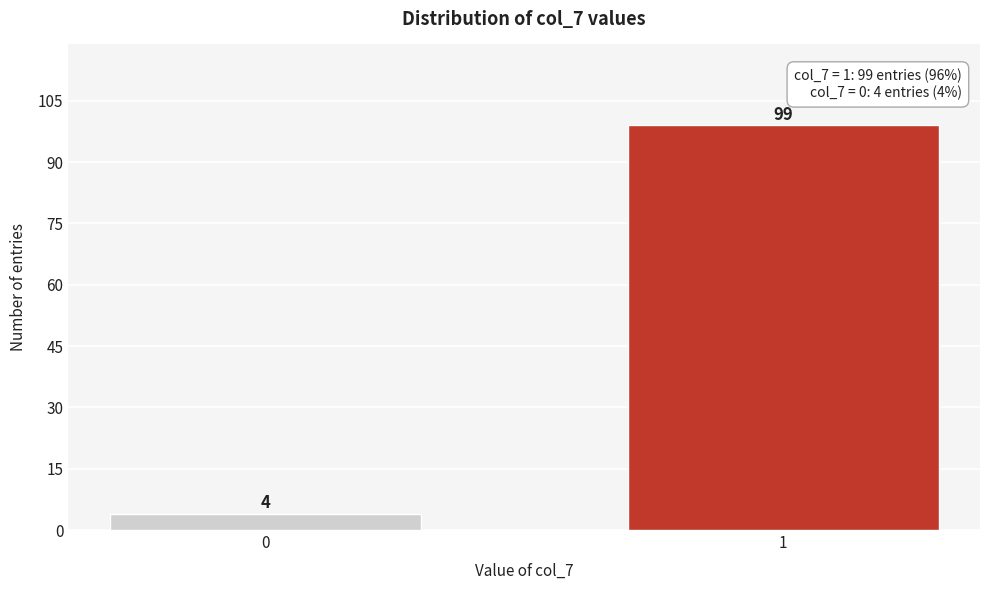

Reading left to right, extract all data points from this chart.

0=4	1=99